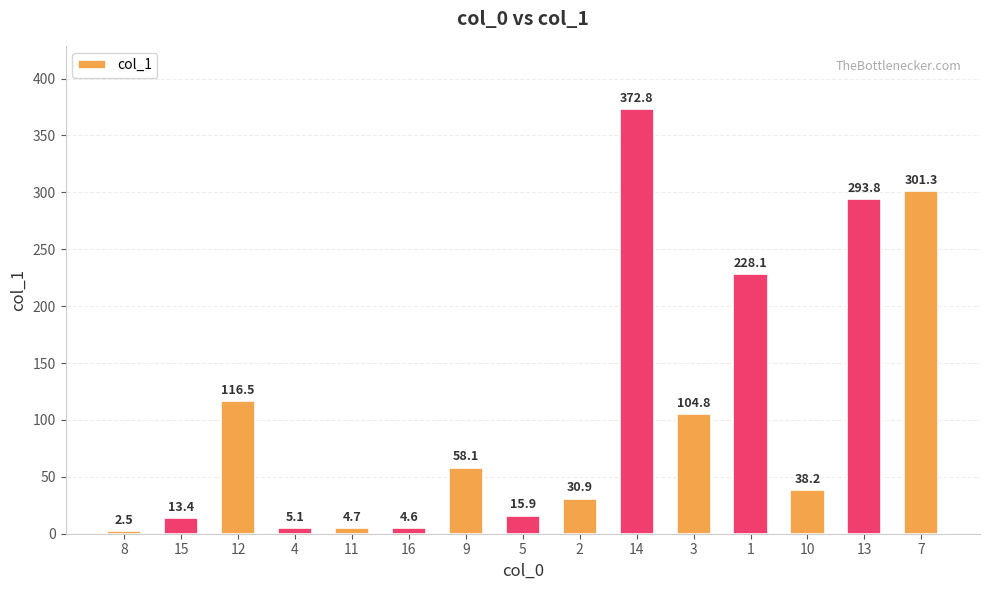

What is the difference between the maximum and minimum values?

370.3